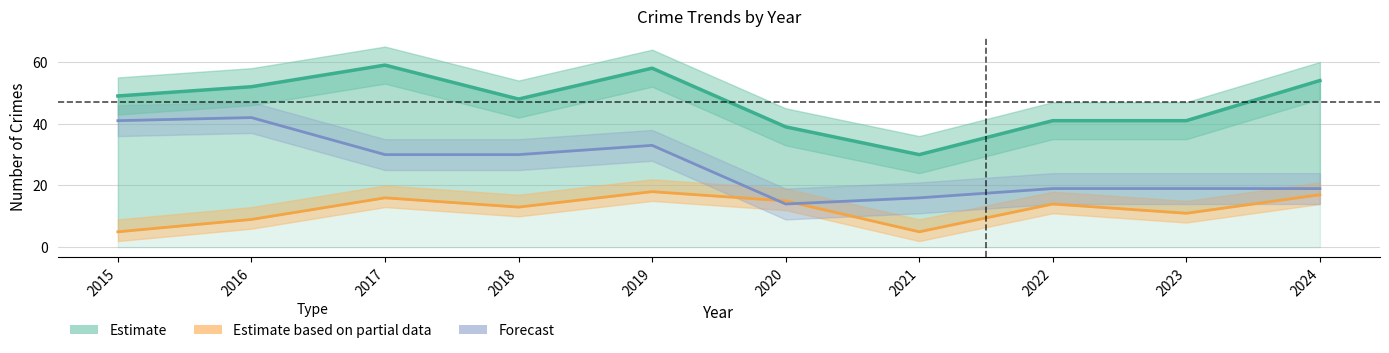

What is the total value across all series at 2015?

95